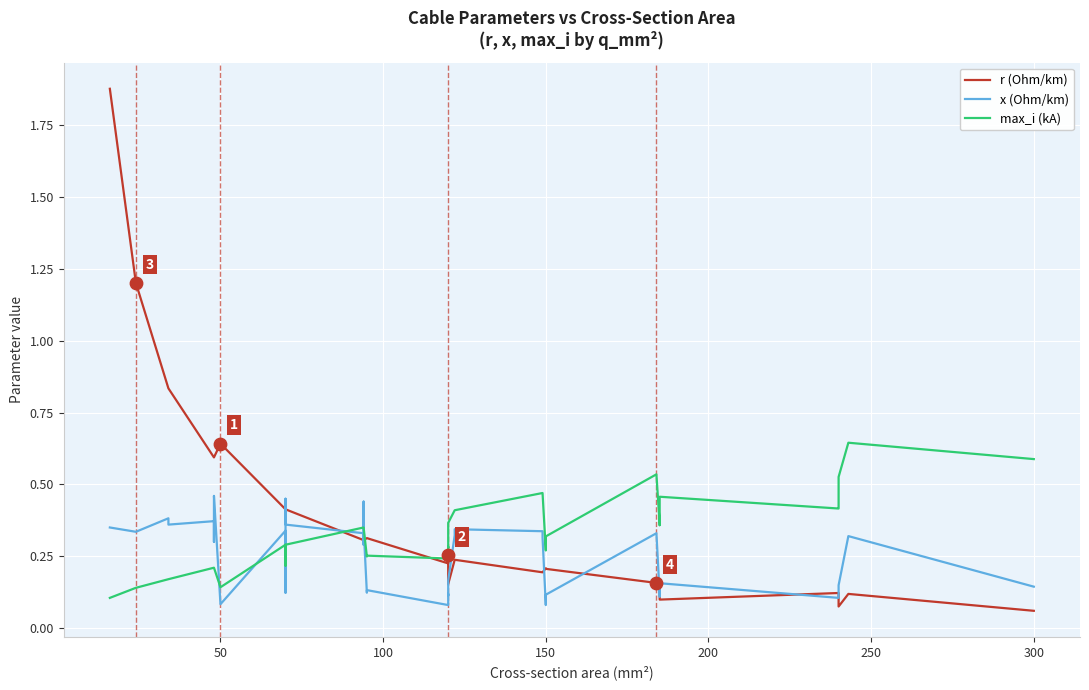

Which series has the largest total across all categories?

r (Ohm/km)